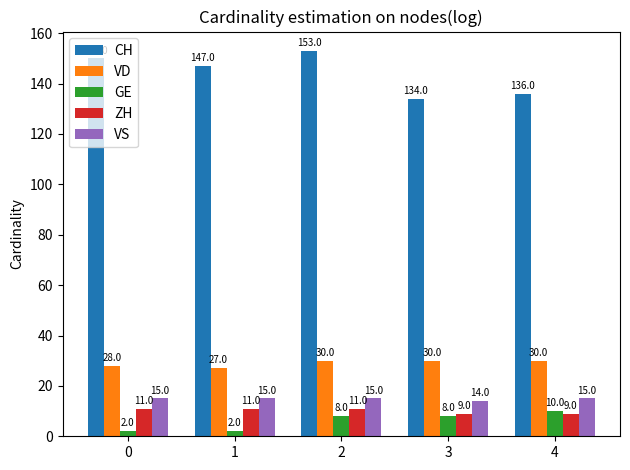

What is the value of the ZH bar at the 3rd from the left?

11